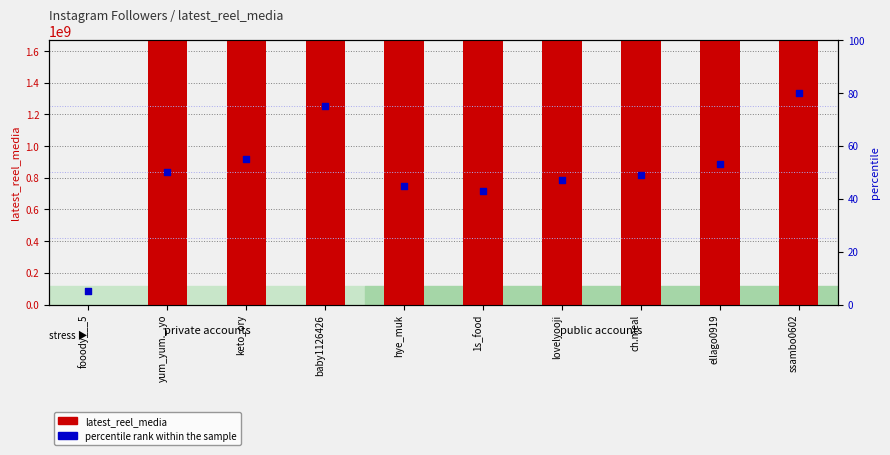

Which series reaches the minimum Y coordinate?

latest_reel_media